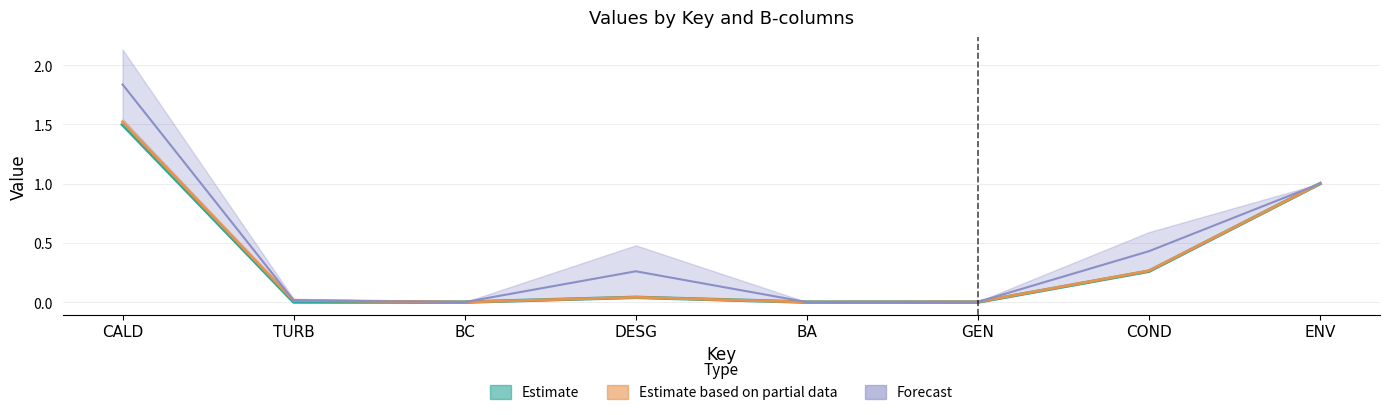

Is the value of Estimate at CALD greater than the value of Forecast at TURB?

Yes